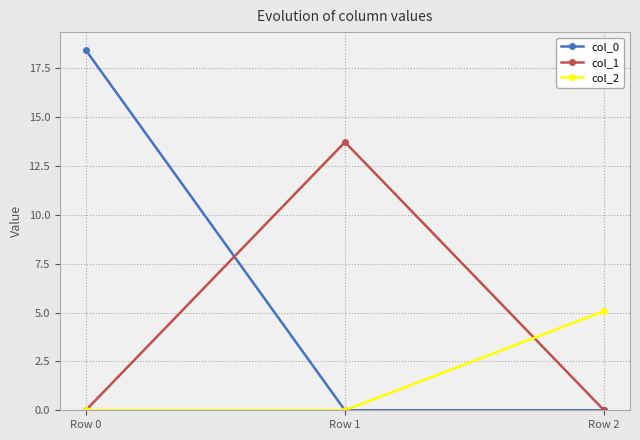

What is the average value of the col_1 series?

4.6